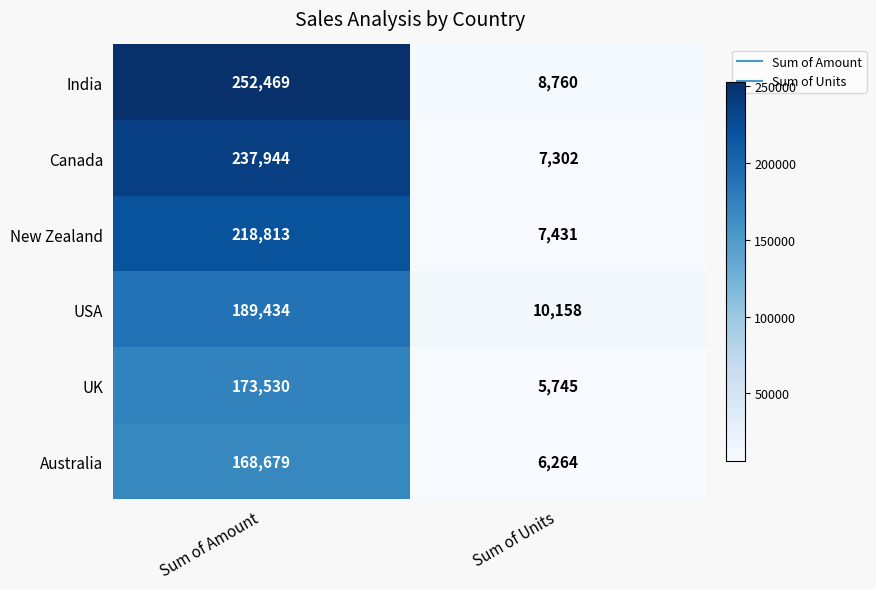

At which category is the sum across all series the highest?

Sum of Amount